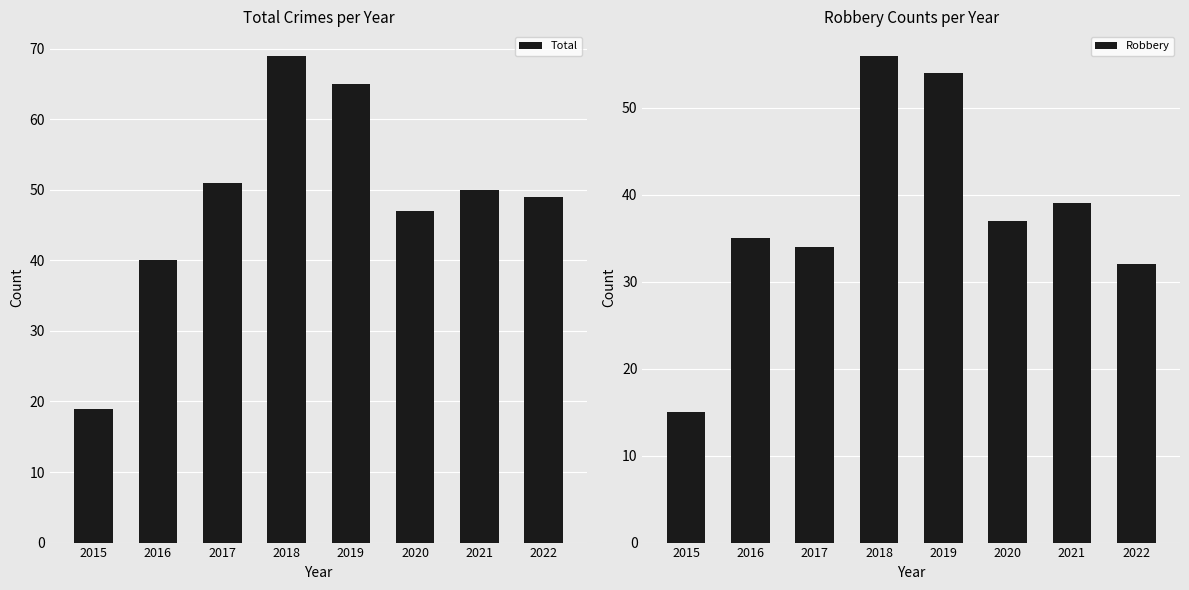

Reading left to right, extract all data points from this chart.

Total: 19	40	51	69	65	47	50	49
Robbery: 15	35	34	56	54	37	39	32